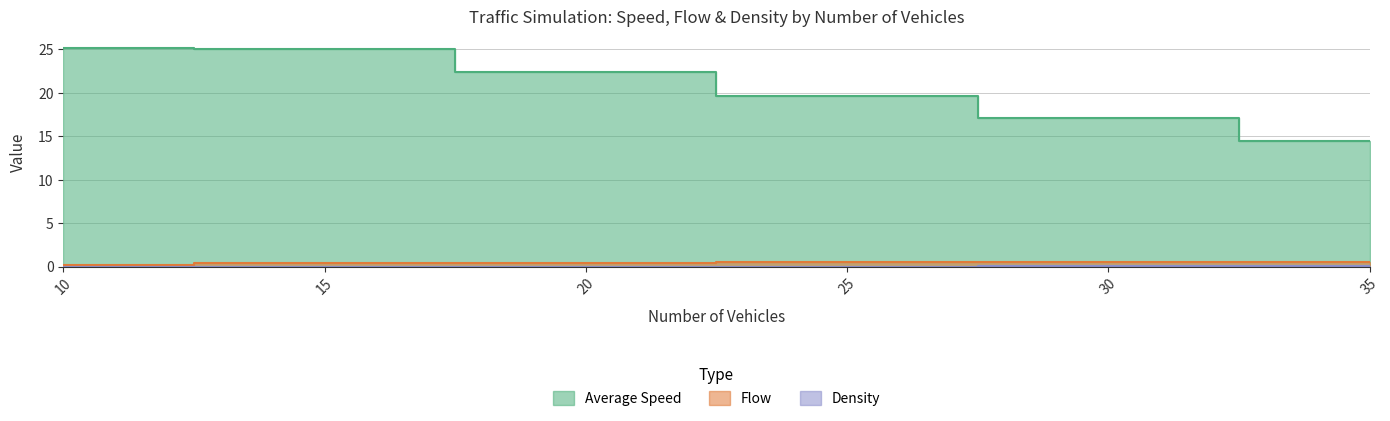

Reading left to right, what are all the values shown in this chart?

Average Speed: 25.2	25.0	22.4	19.6	17.1	14.4
Flow: 0.3	0.4	0.4	0.5	0.5	0.5
Density: 0.0	0.0	0.0	0.0	0.0	0.0